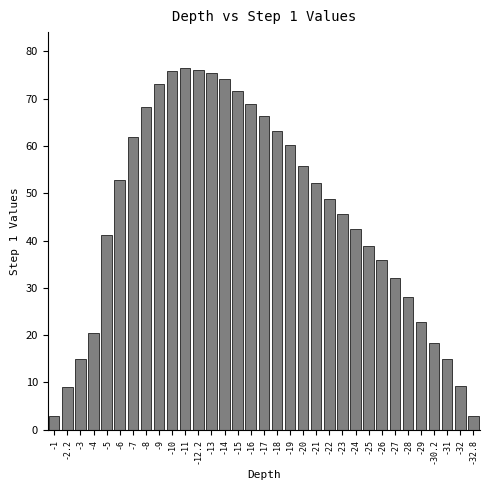

What is the label of the 17th bar from the left?

-17